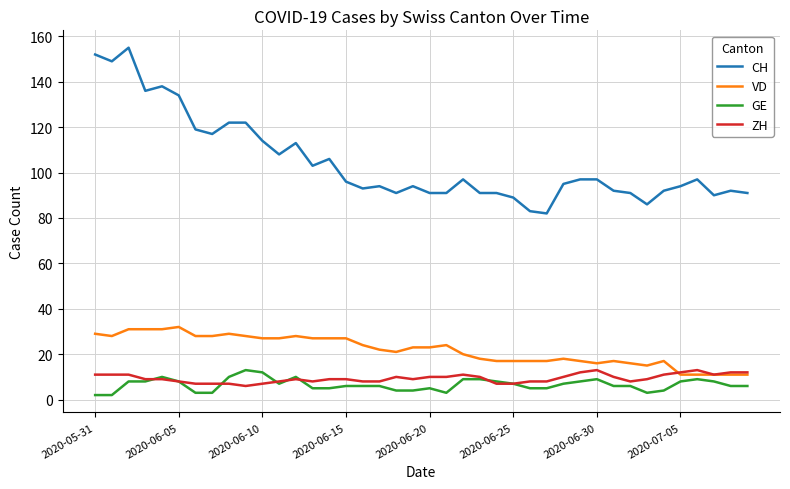

What is the maximum value for VD?

32